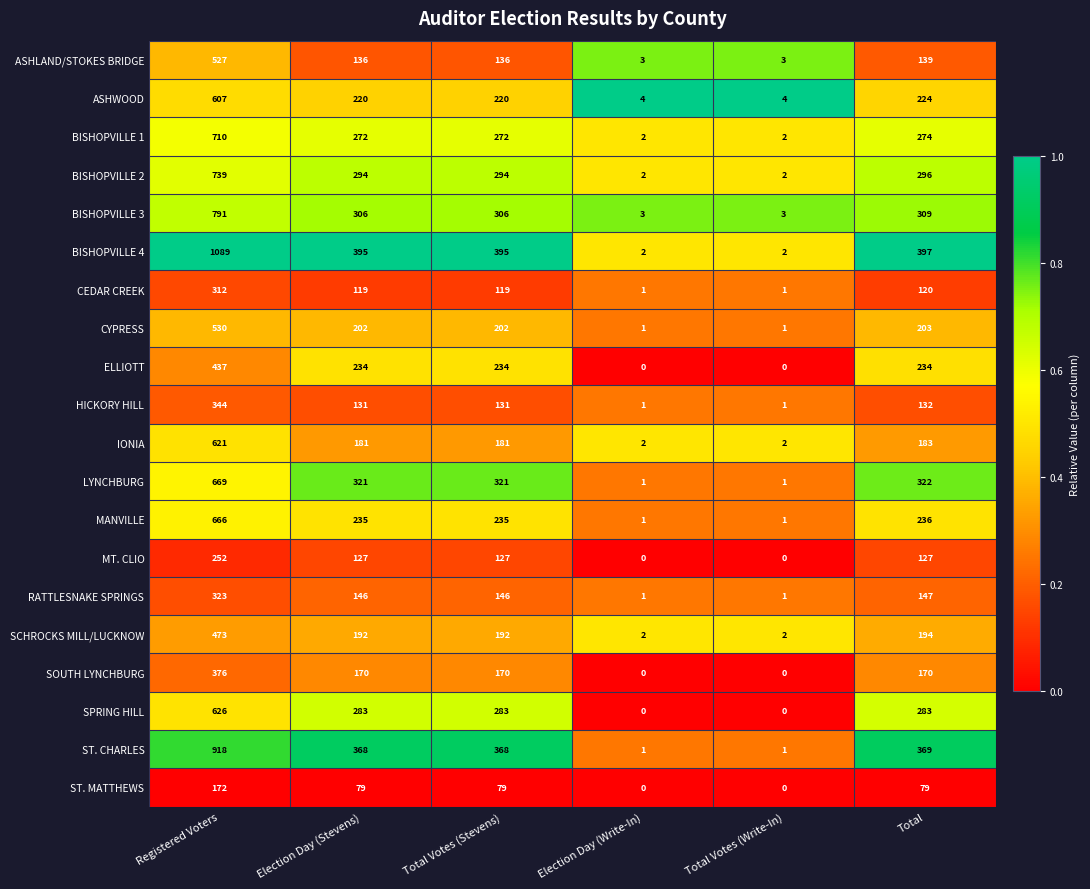

At which label does BISHOPVILLE 3 first exceed 306?

Registered Voters